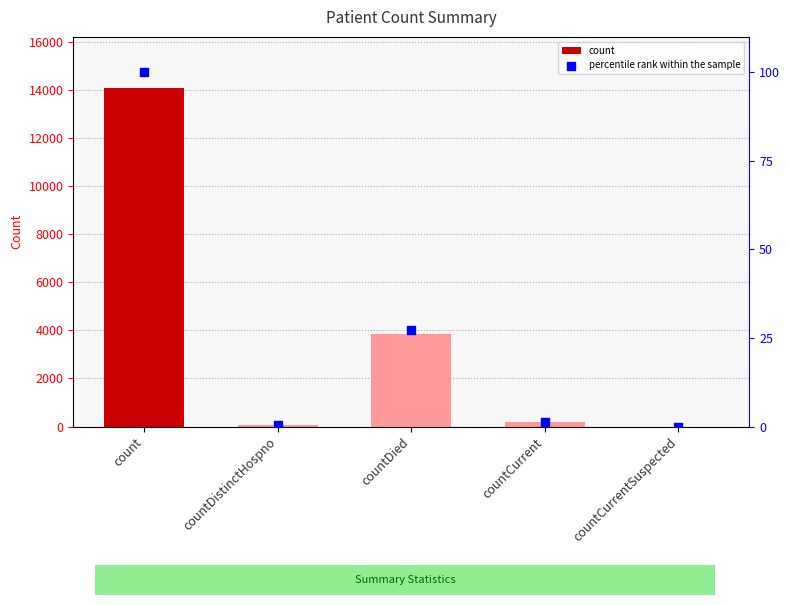

At which category is the sum across all series the highest?

count